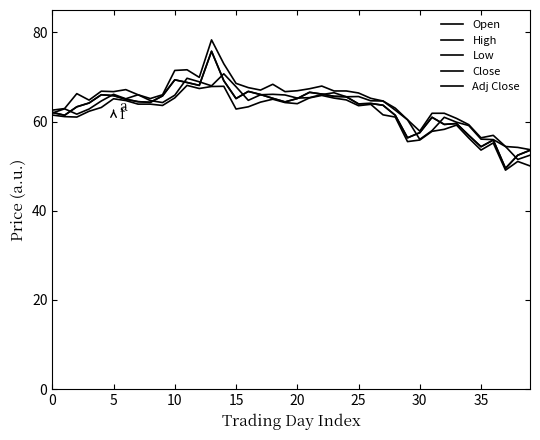

Is this an area chart (filled region under the line)?

No